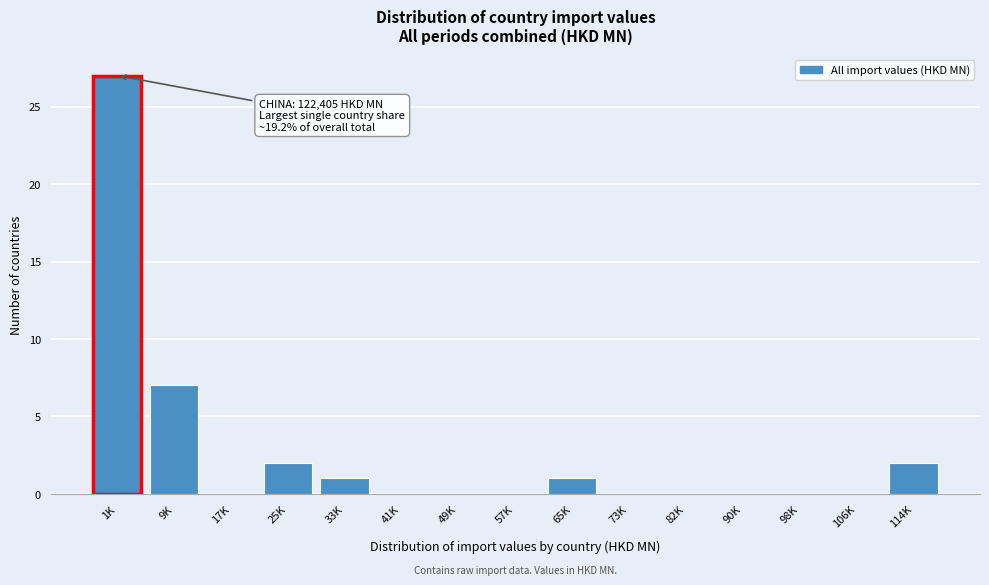

Reading left to right, what are all the values shown in this chart?

1K=27	9K=7	17K=0	25K=2	33K=1	41K=0	49K=0	57K=0	65K=1	73K=0	82K=0	90K=0	98K=0	106K=0	114K=2